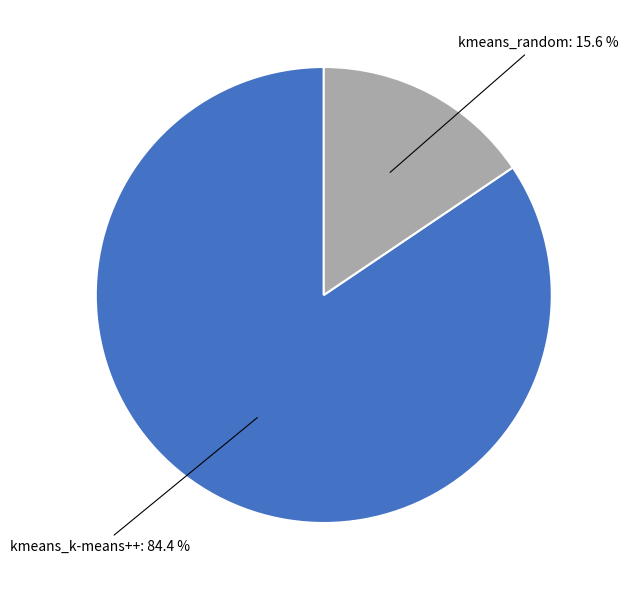

Is there any slice that represents more than half of the pie?

Yes